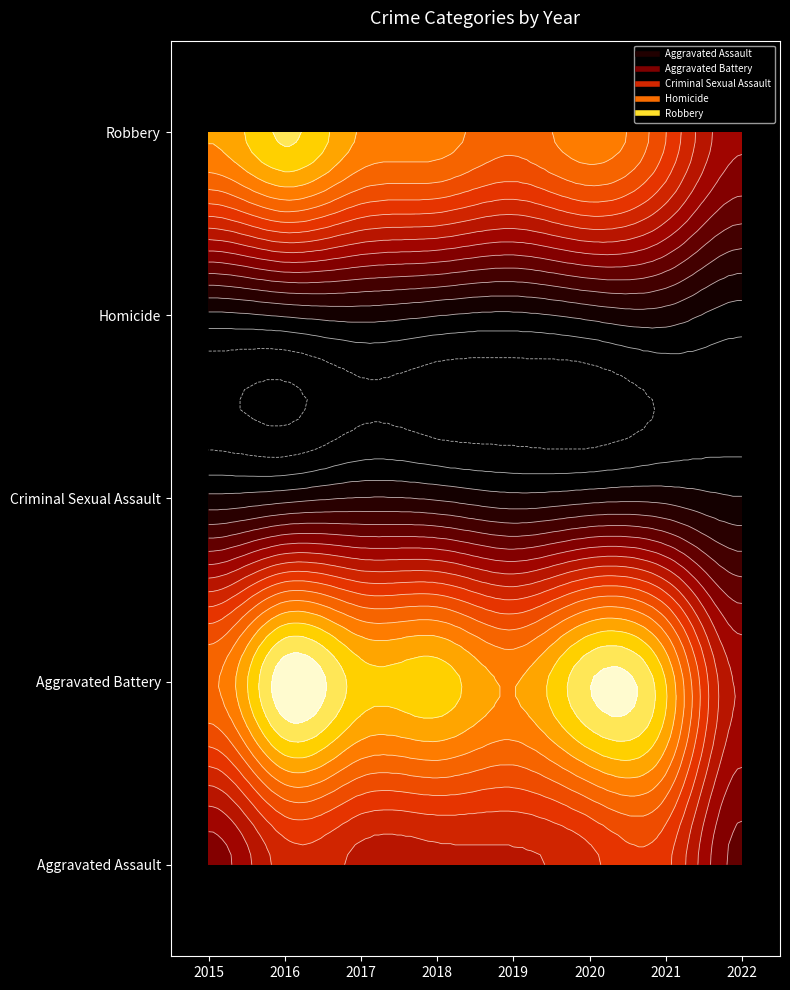

What is the difference between the highest and lowest values at 2017?

392